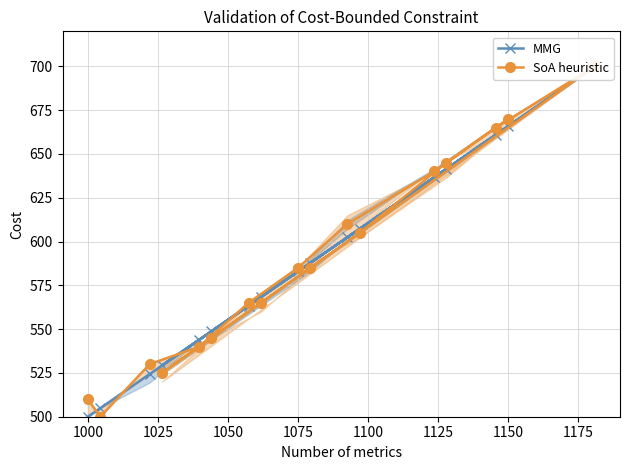

How many distinct data groups are displayed?

2